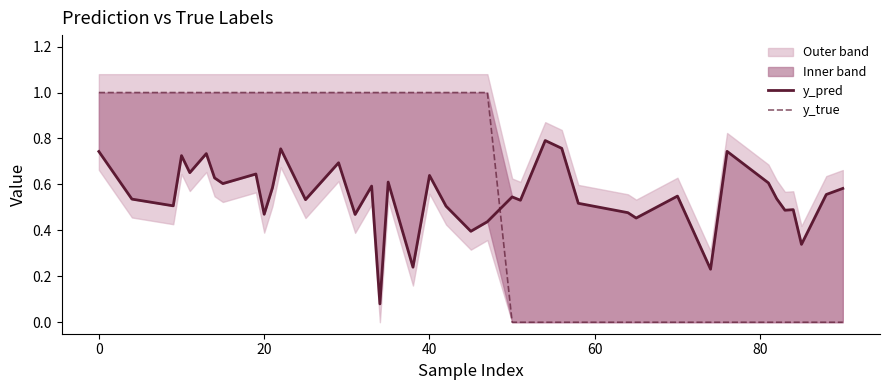

The y_pred series shows 0.3 at 40. True or false?

False